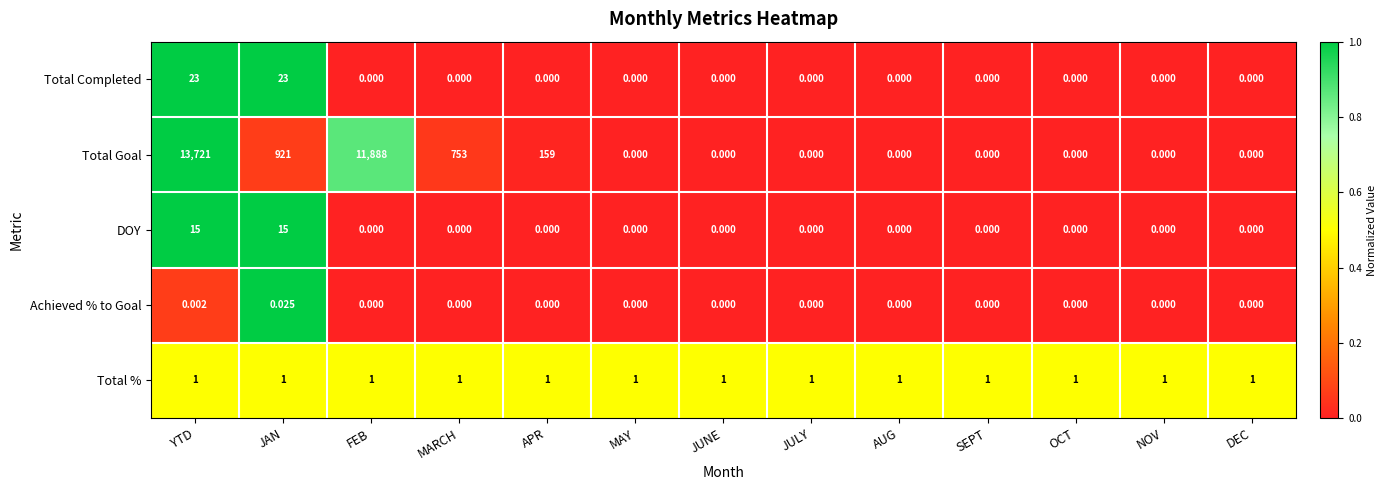

List the series in order of their peak value, highest first.

Total Goal, Total Completed, DOY, Total %, Achieved % to Goal